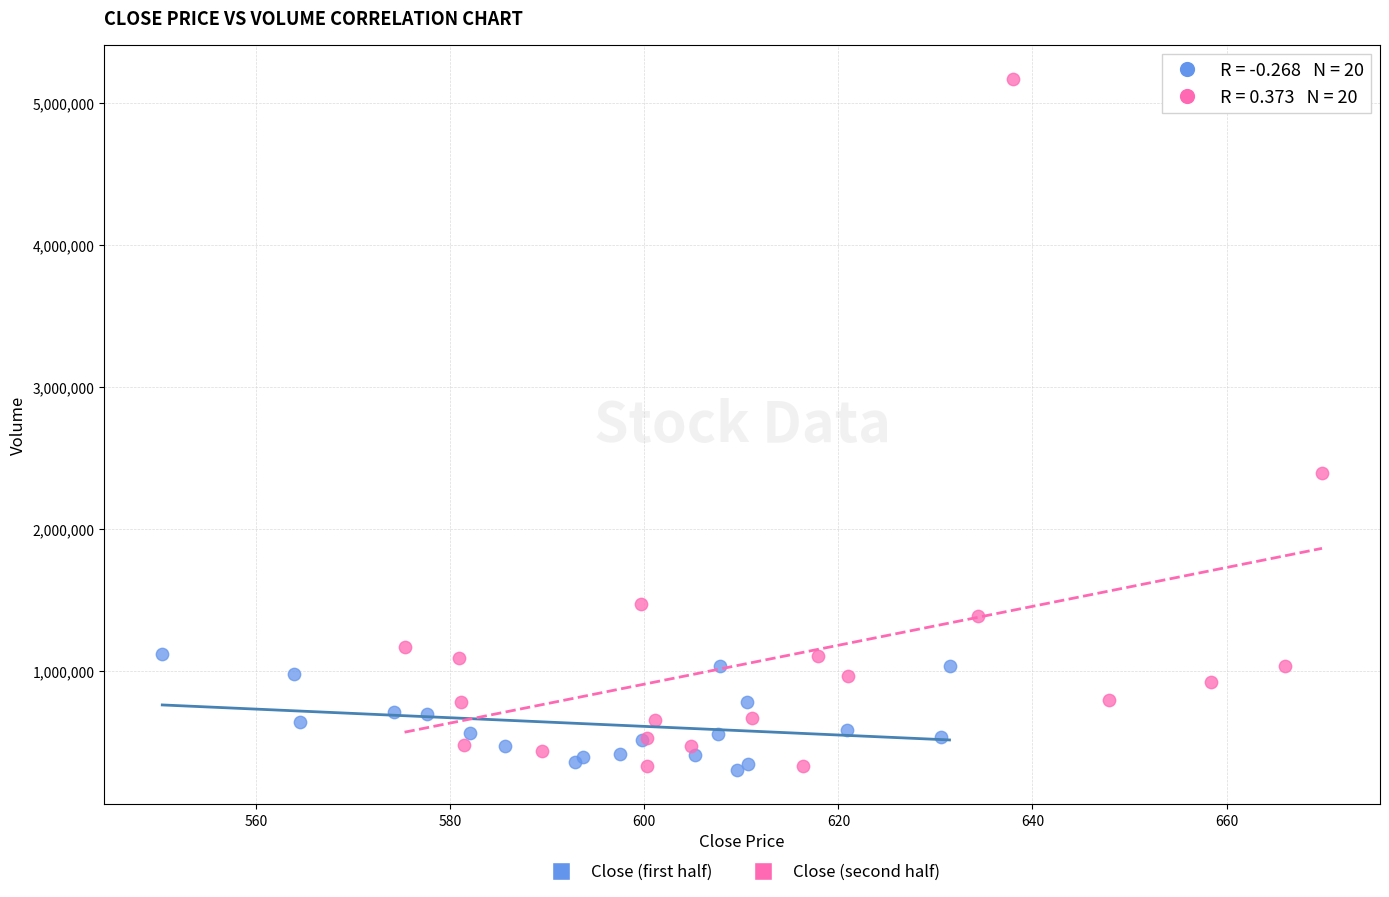

Which series has the largest Y range (max minus min)?

Close (second half)